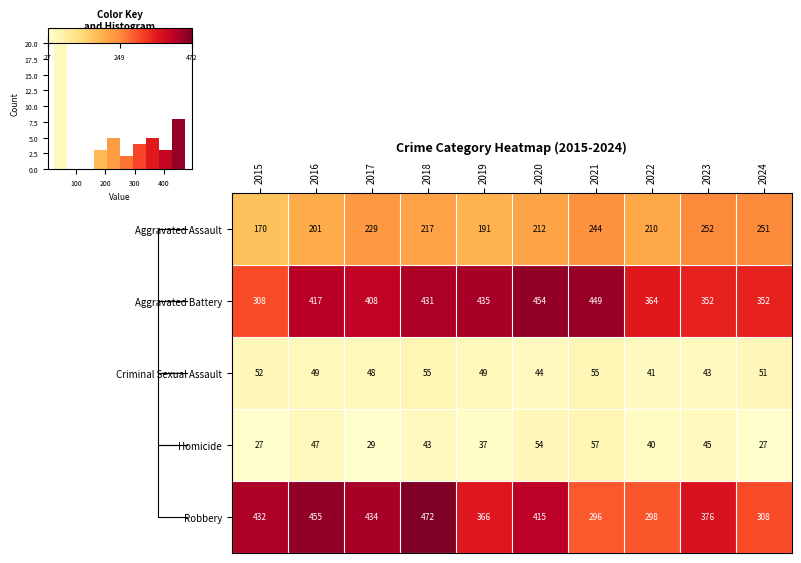

The value of row_1 at 7 is 240. True or false?

False